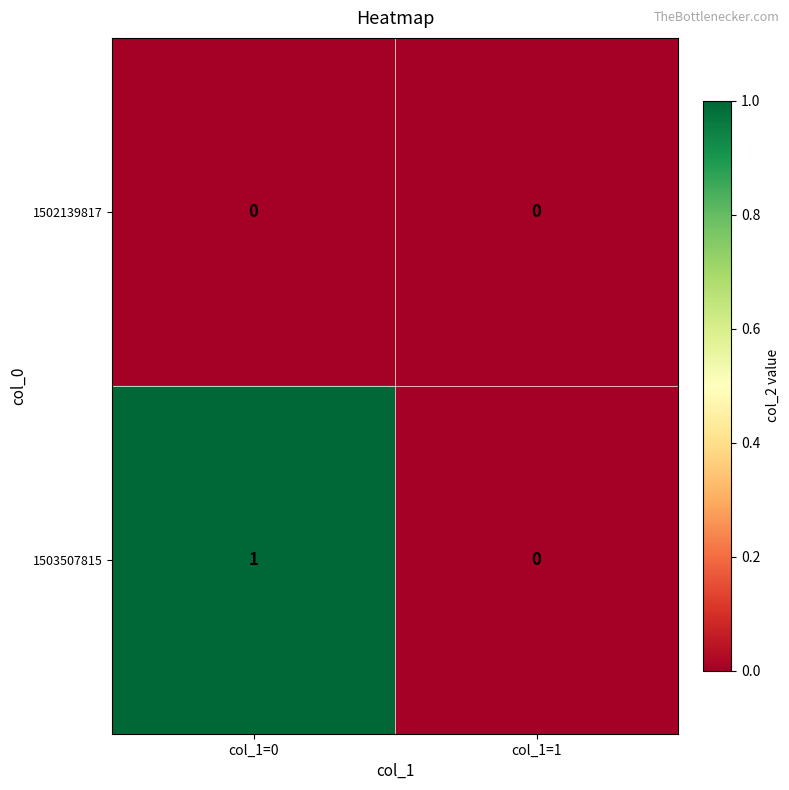

List the series in order of their overall mean, highest first.

1503507815, 1502139817